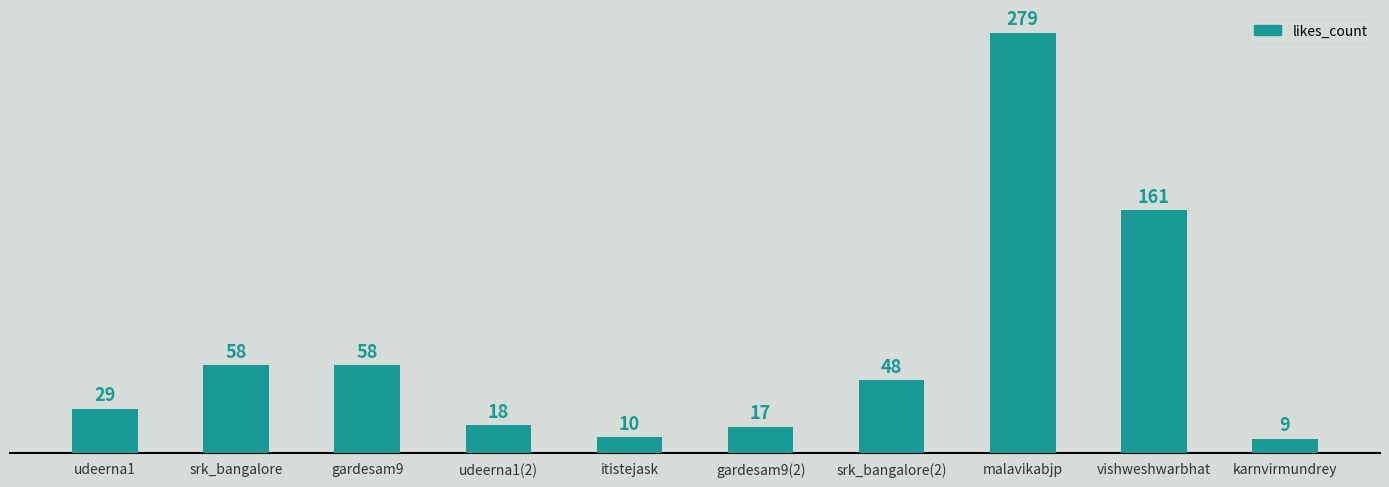

What is the minimum value shown in the chart?

9